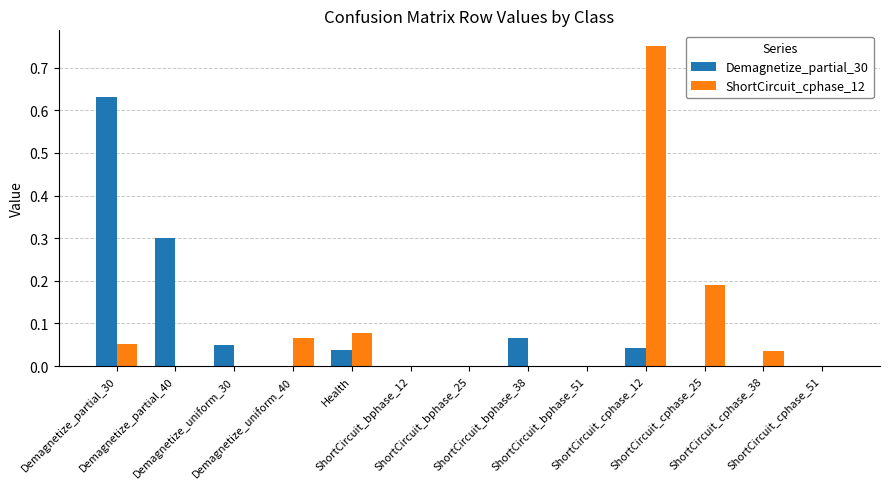

Count the number of categories in the chart.

13